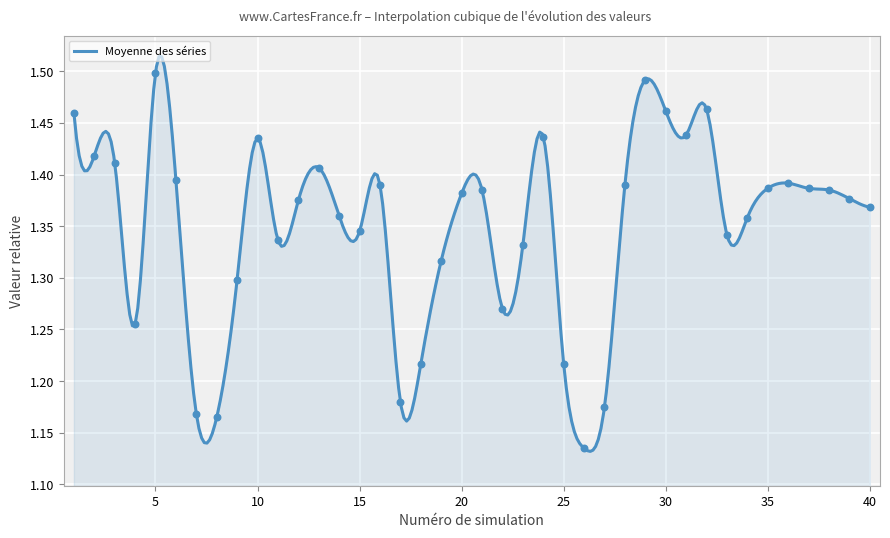

Is the value of ano 16 at 2 greater than the value of ano 17 at 1?

No